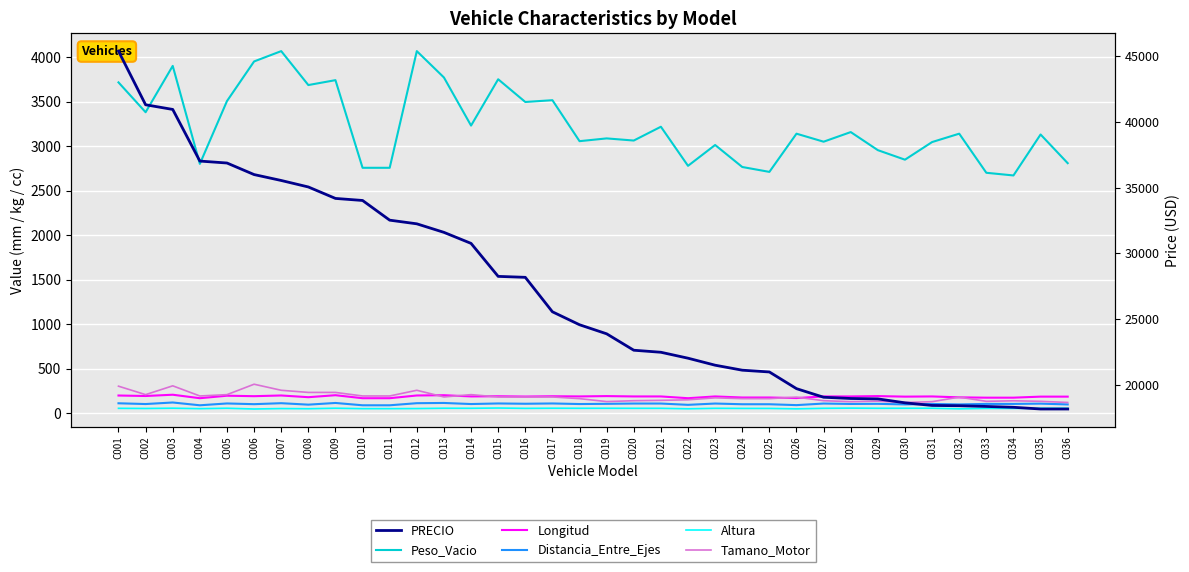

True or false: Altura and PRECIO intersect in this chart.

False